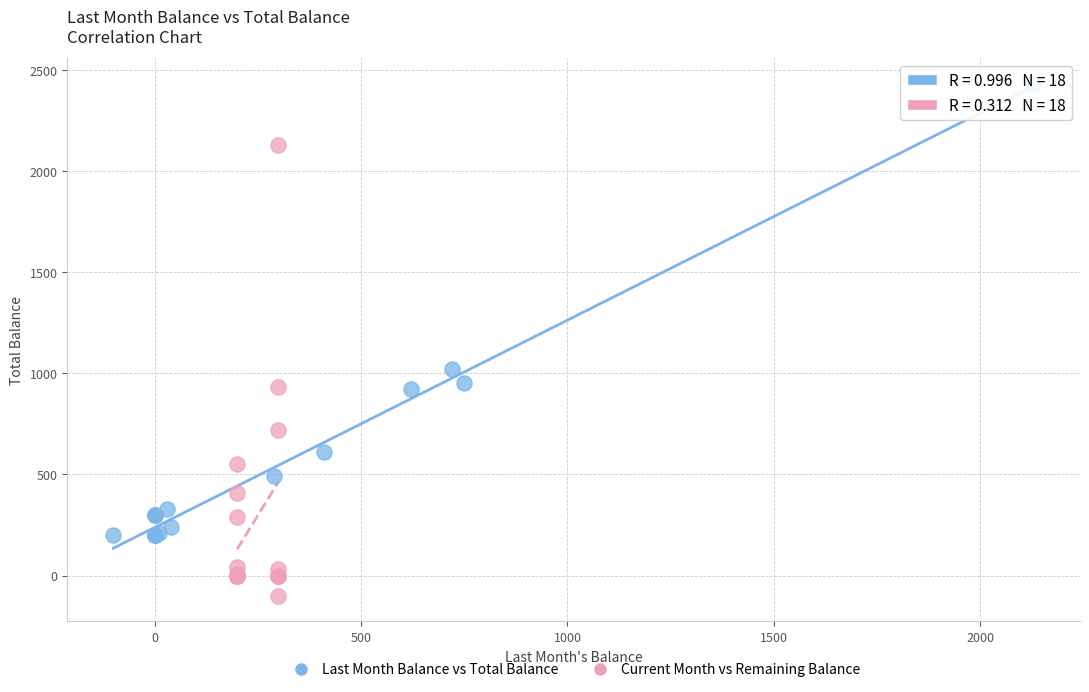

What are all the series names shown in the legend?

Last Month Balance vs Total Balance, Current Month vs Remaining Balance